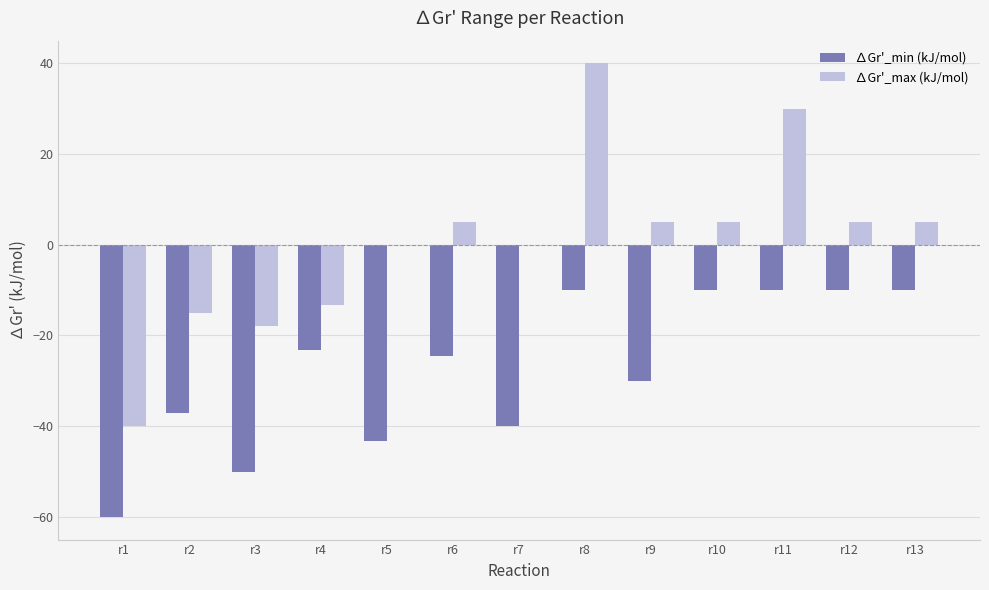

Does the chart contain stacked bars?

No